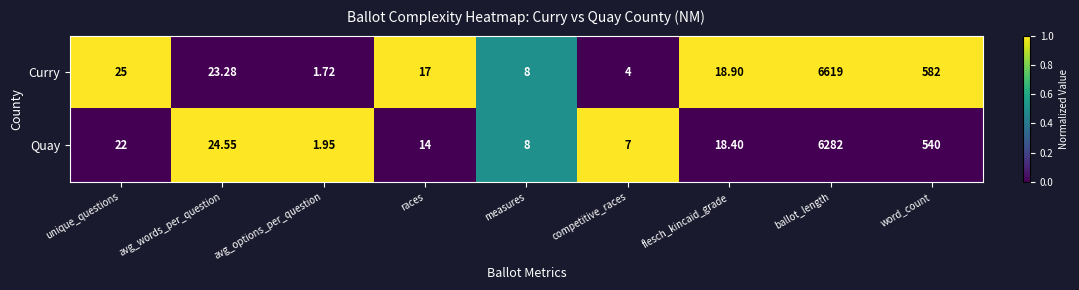

List the labels in order of Curry value, smallest first.

avg_options_per_question, competitive_races, measures, races, flesch_kincaid_grade, avg_words_per_question, unique_questions, word_count, ballot_length